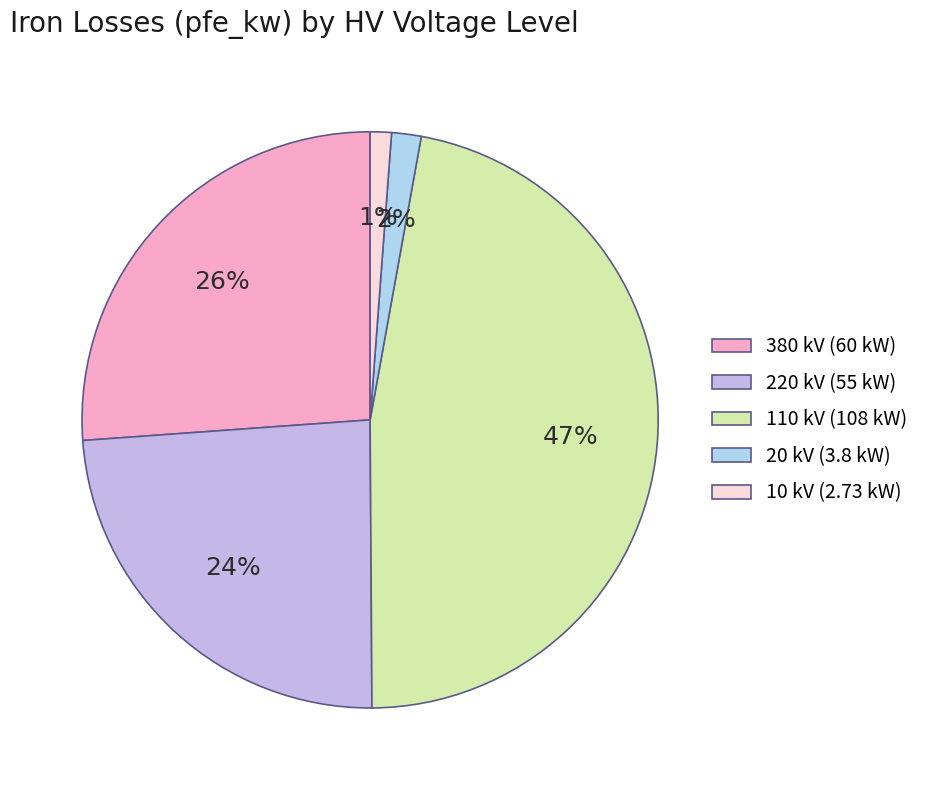

What is the largest slice in the pie chart?

110